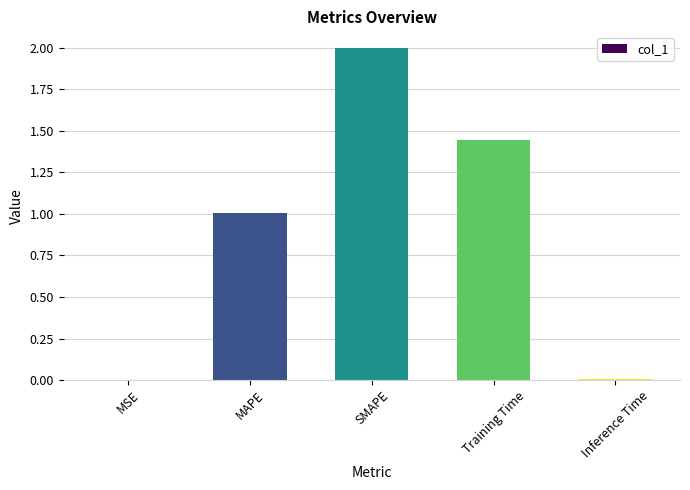

What is the greatest value displayed?

2.0